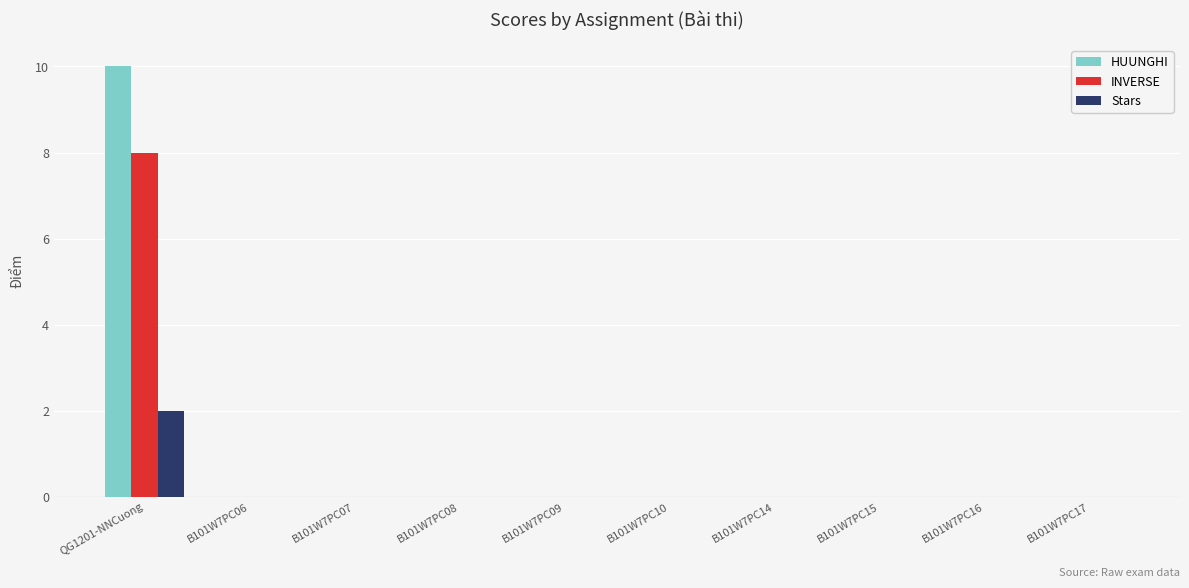

Reading left to right, extract all data points from this chart.

HUUNGHI: QG1201-NNCuong=10	B101W7PC06=0	B101W7PC07=0	B101W7PC08=0	B101W7PC09=0	B101W7PC10=0	B101W7PC14=0	B101W7PC15=0	B101W7PC16=0	B101W7PC17=0
INVERSE: QG1201-NNCuong=8	B101W7PC06=0	B101W7PC07=0	B101W7PC08=0	B101W7PC09=0	B101W7PC10=0	B101W7PC14=0	B101W7PC15=0	B101W7PC16=0	B101W7PC17=0
Stars: QG1201-NNCuong=2	B101W7PC06=0	B101W7PC07=0	B101W7PC08=0	B101W7PC09=0	B101W7PC10=0	B101W7PC14=0	B101W7PC15=0	B101W7PC16=0	B101W7PC17=0